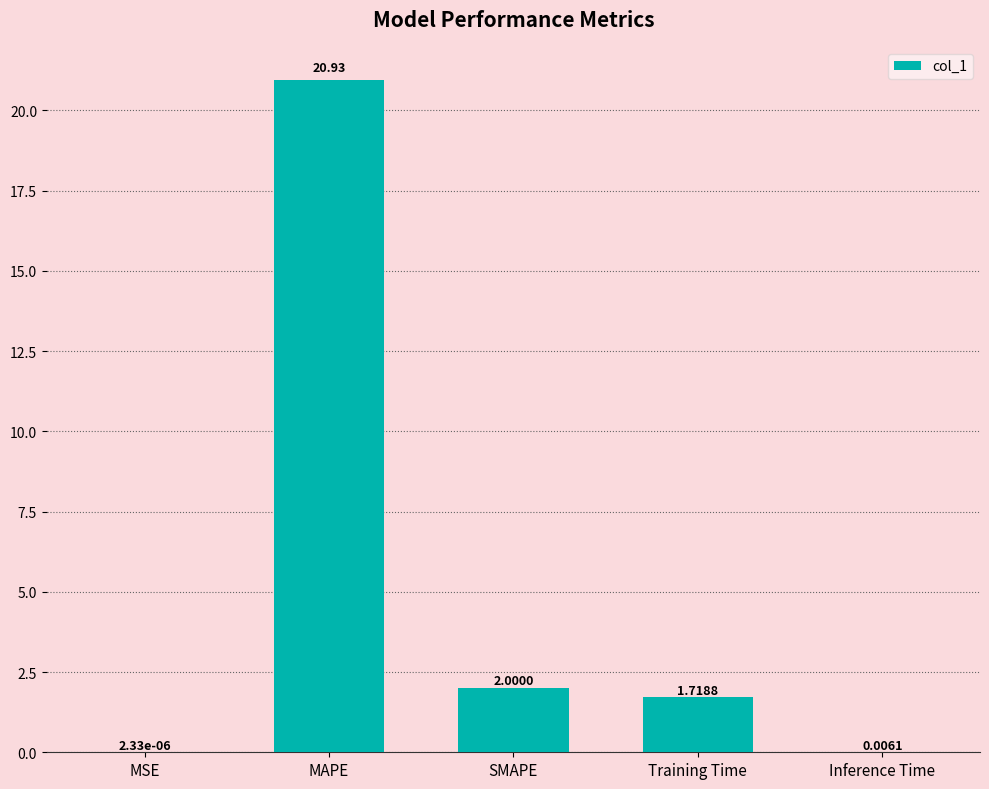

What is the sum of the values at Inference Time and MAPE?

20.9